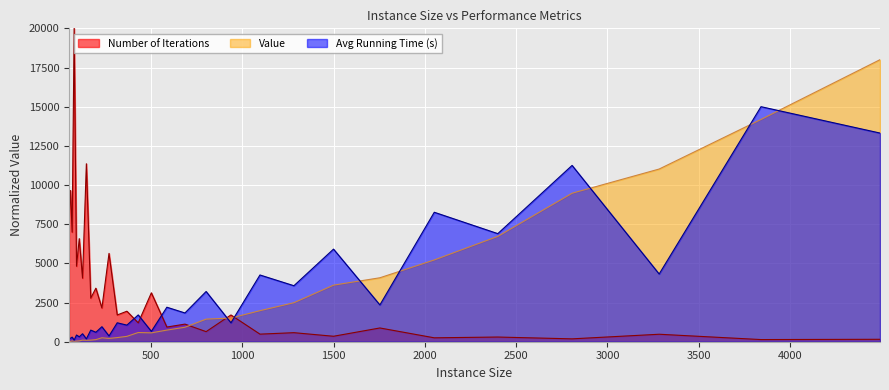

Which has a higher value, 106 or 314?

314